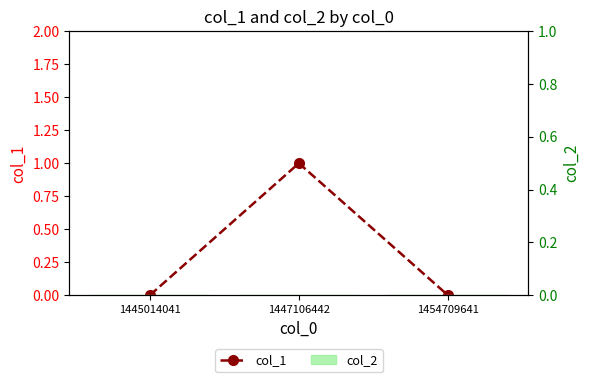

Reading right to left, extract all data points from this chart.

col_1: 0	1	0
col_2: 0	0	0